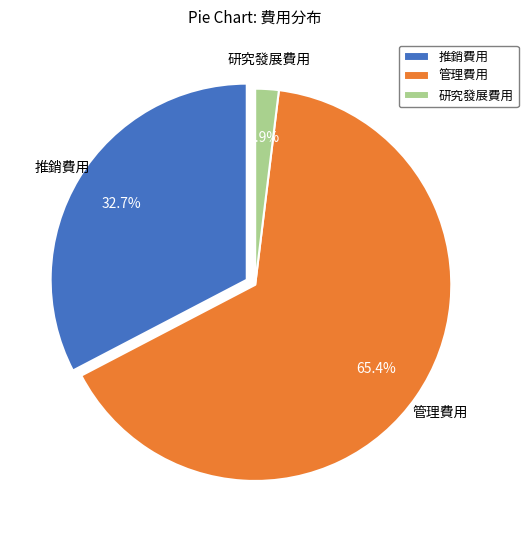

How many slices are in this pie chart?

3